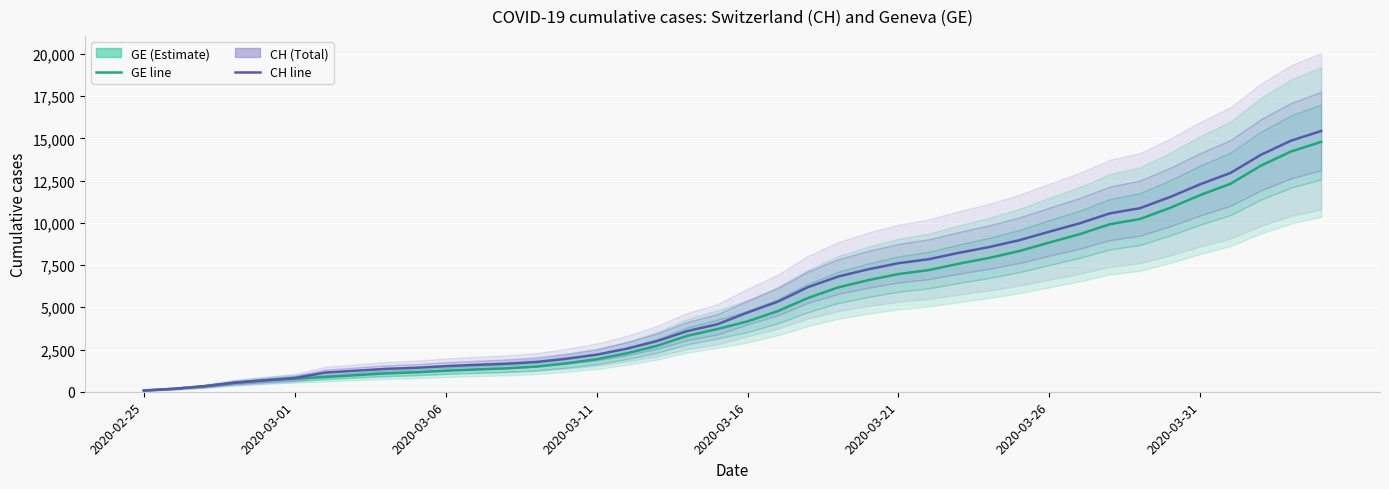

How many lines are shown in the chart?

2